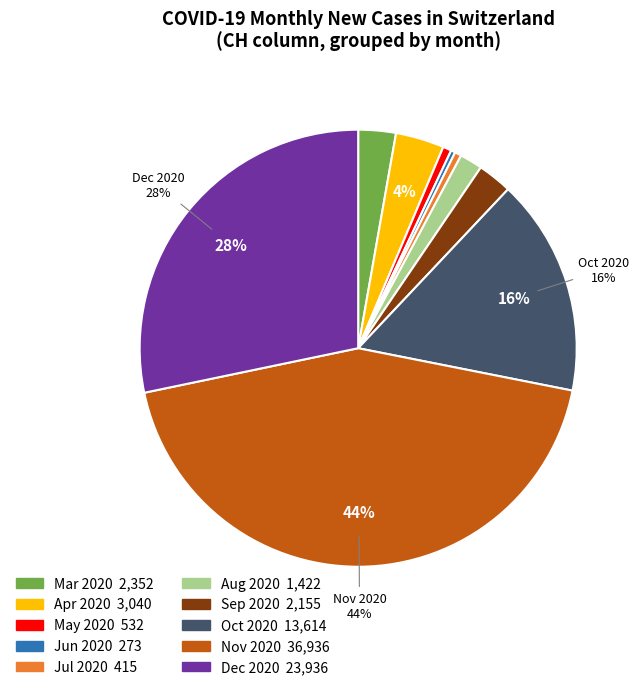

Is there a majority slice in this chart?

No